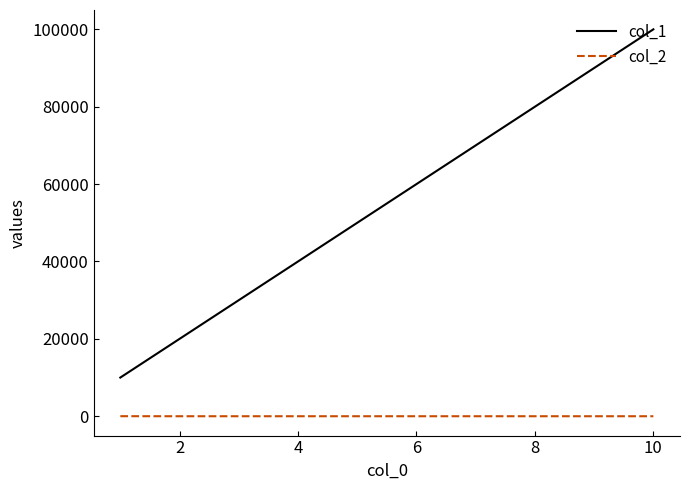

What is the difference between the maximum and minimum values in the col_2 series?

11.4